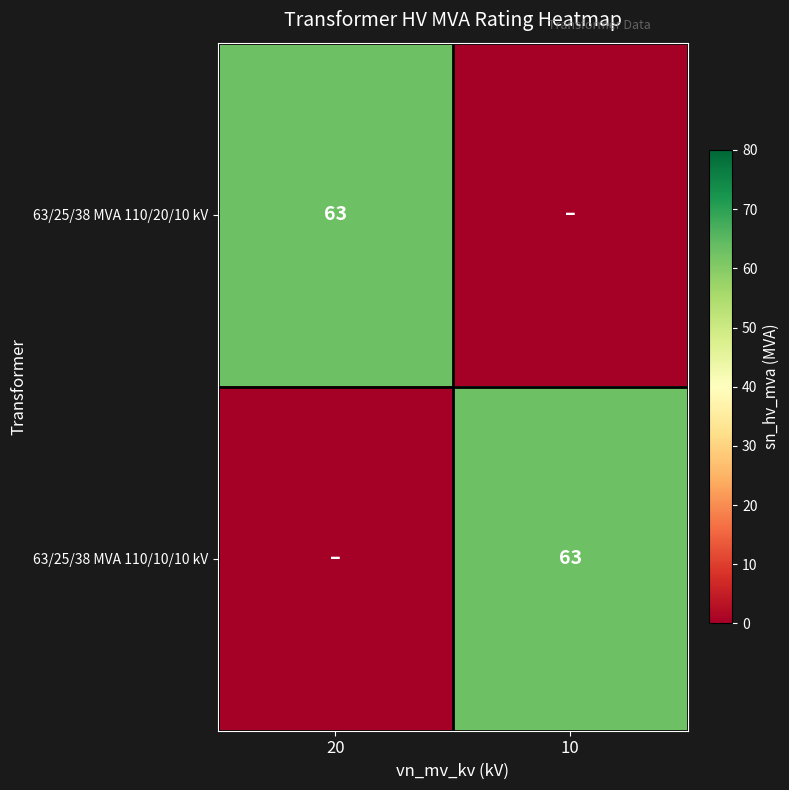

The value of 63/25/38 MVA 110/10/10 kV at 10 is 92. True or false?

False